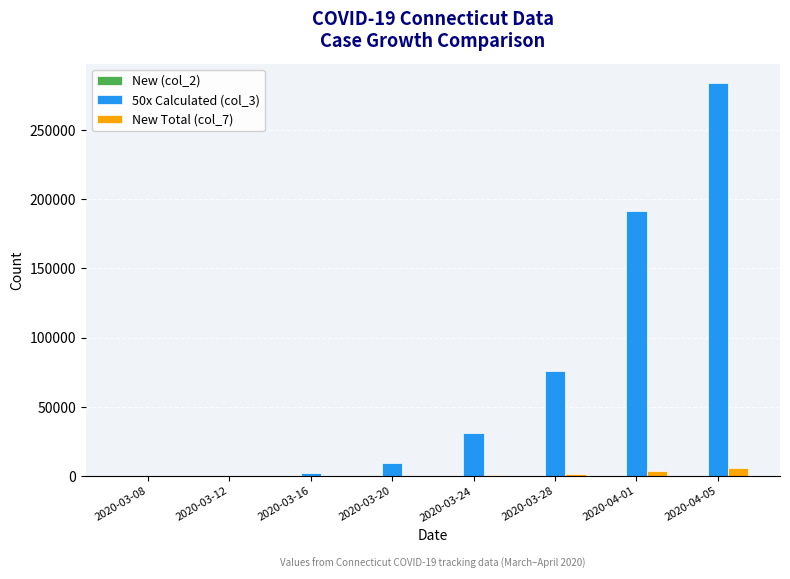

Which series has the largest total across all categories?

50x Calculated (col_3)